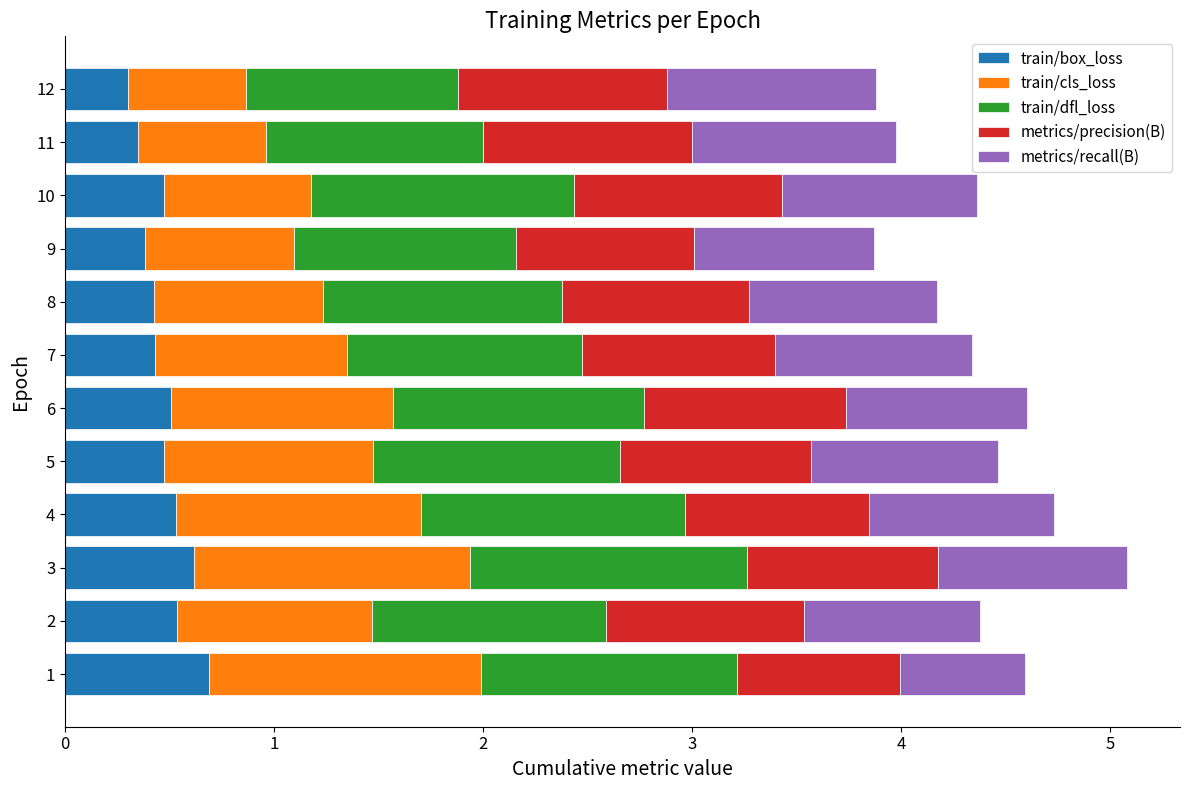

What is the minimum value for train/box_loss?

0.3